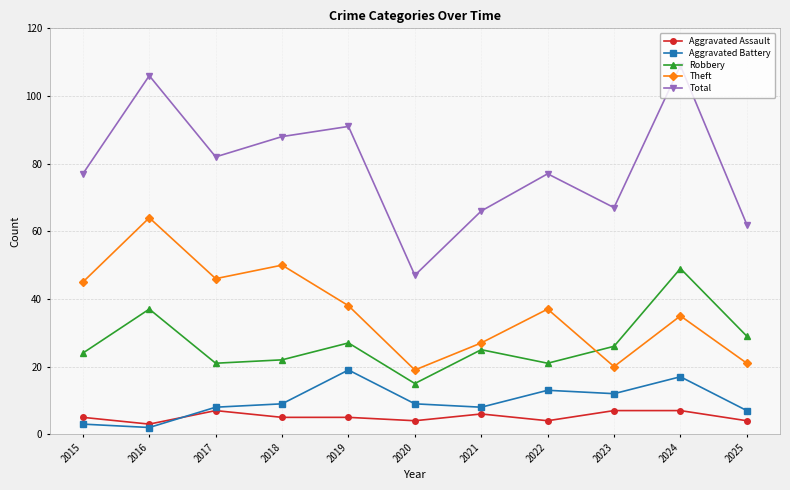

At which label is Theft closest to 41?

2019